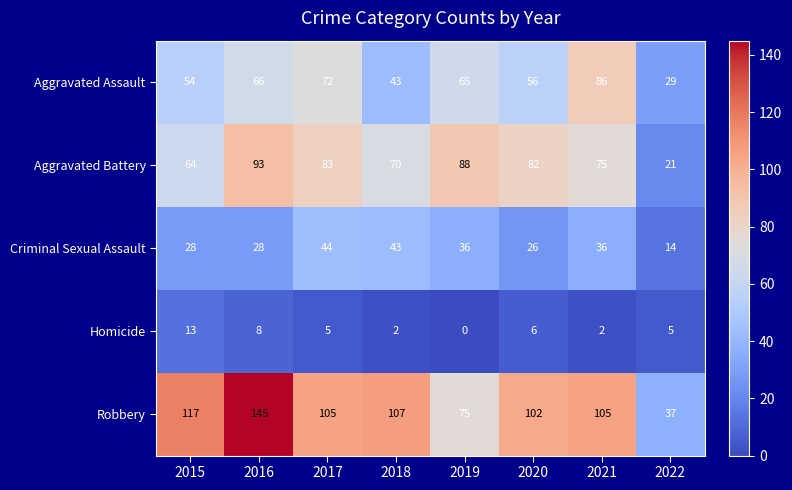

Which series has the largest total across all categories?

Robbery